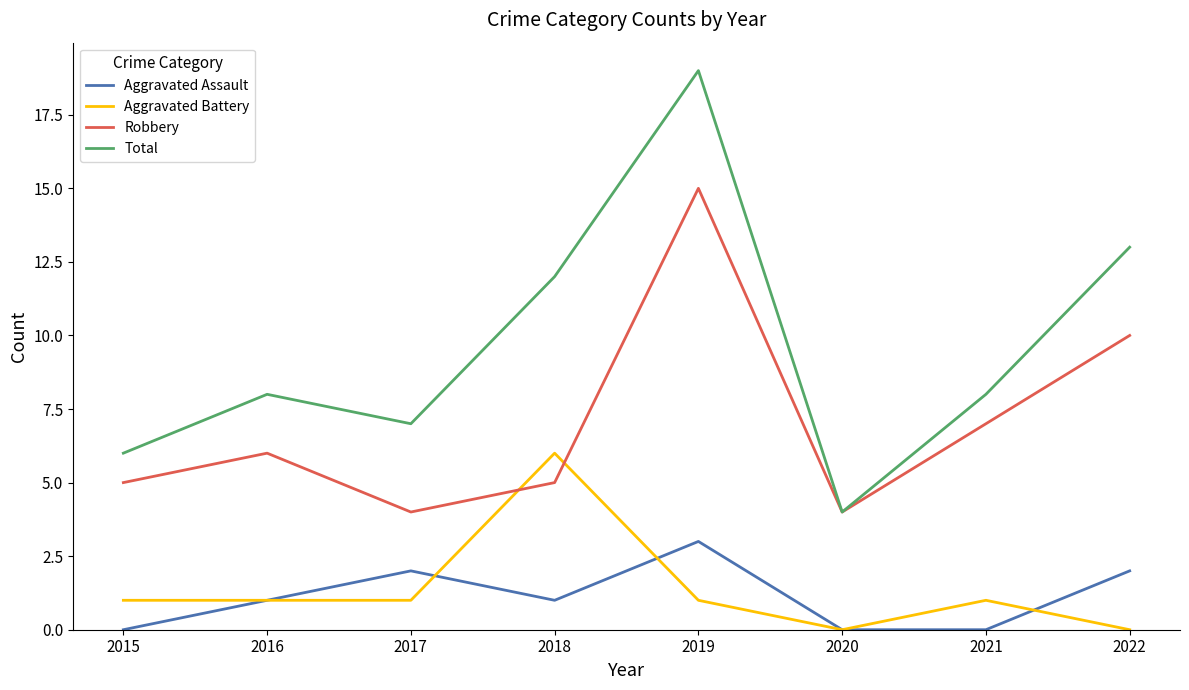

Is this an area chart (filled region under the line)?

No